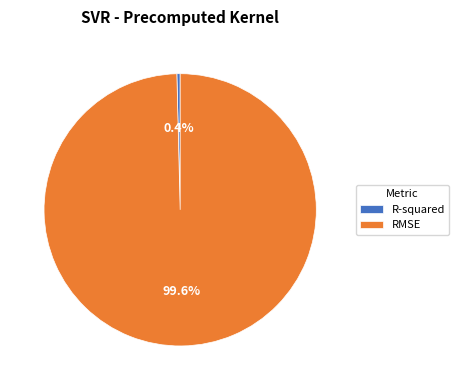

How many slices are in this pie chart?

2